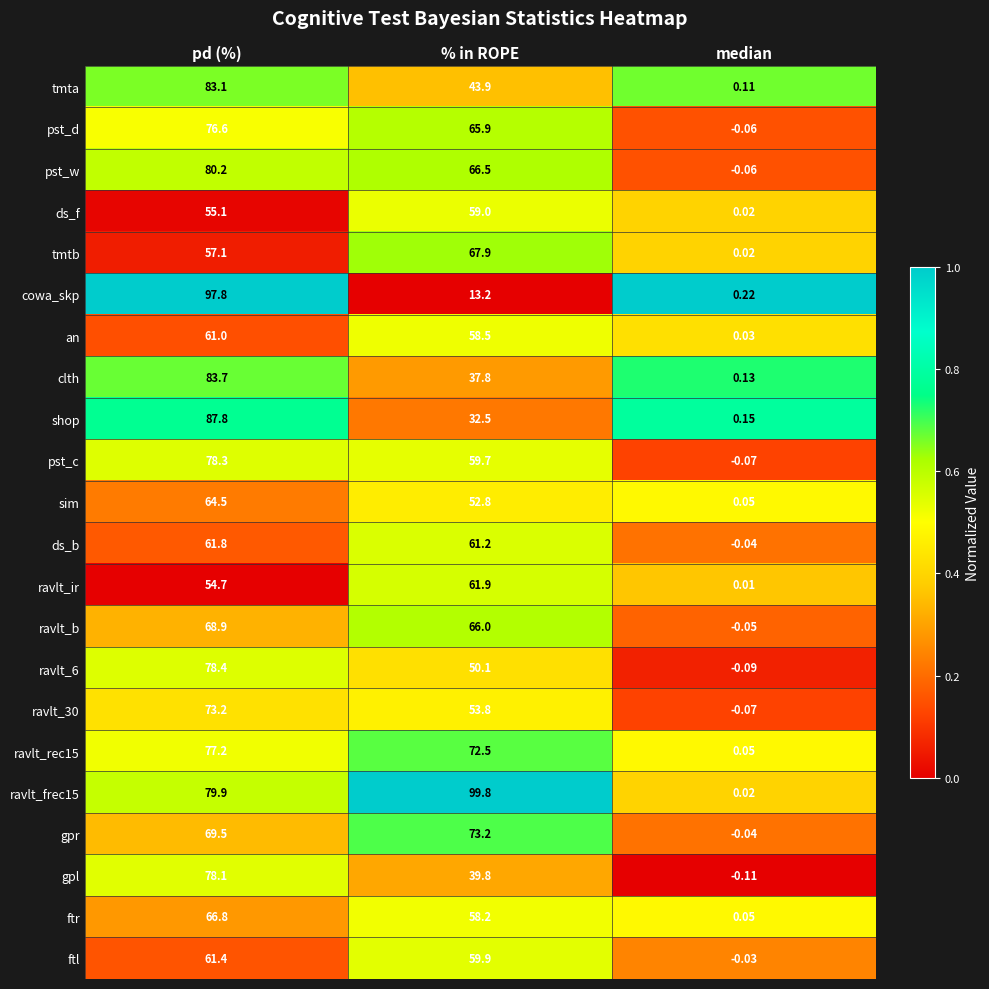

List the labels in order of cowa_skp value, largest first.

pd (%), % in ROPE, median